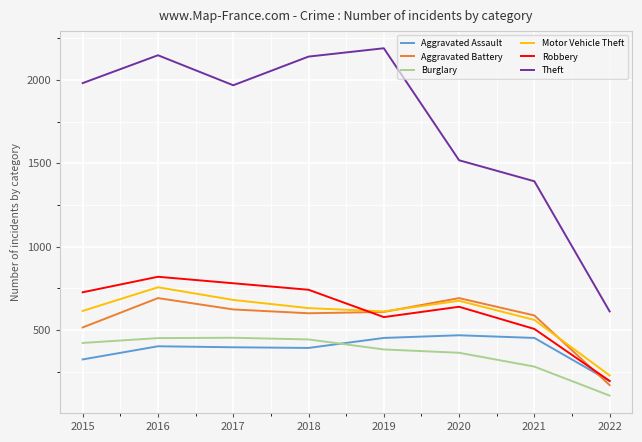

True or false: Motor Vehicle Theft has a value of 631 at 2018.

True